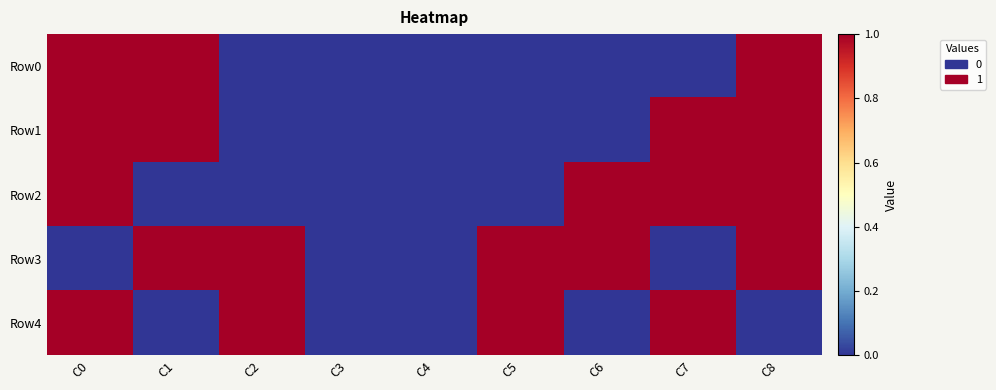

Which category has the highest value across all series?

C0